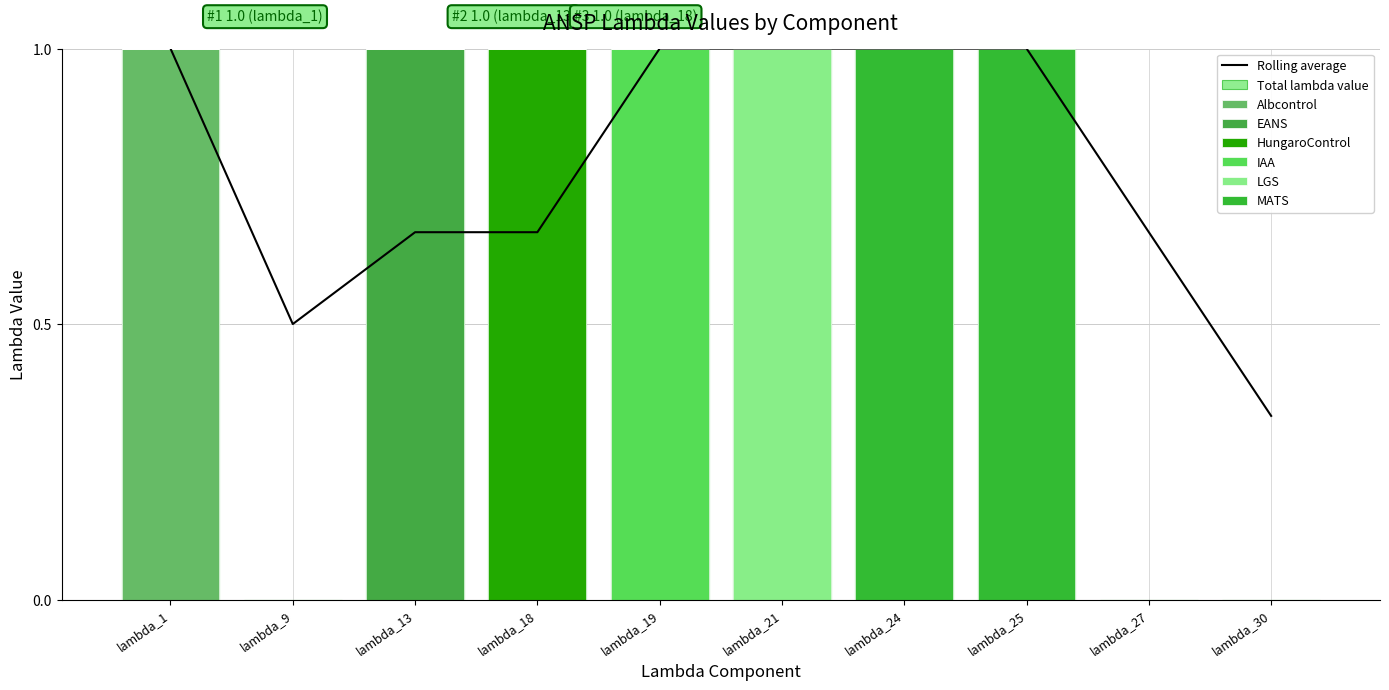

Rank the categories by EANS value from highest to lowest.

lambda_13, lambda_1, lambda_9, lambda_18, lambda_19, lambda_21, lambda_24, lambda_25, lambda_27, lambda_30